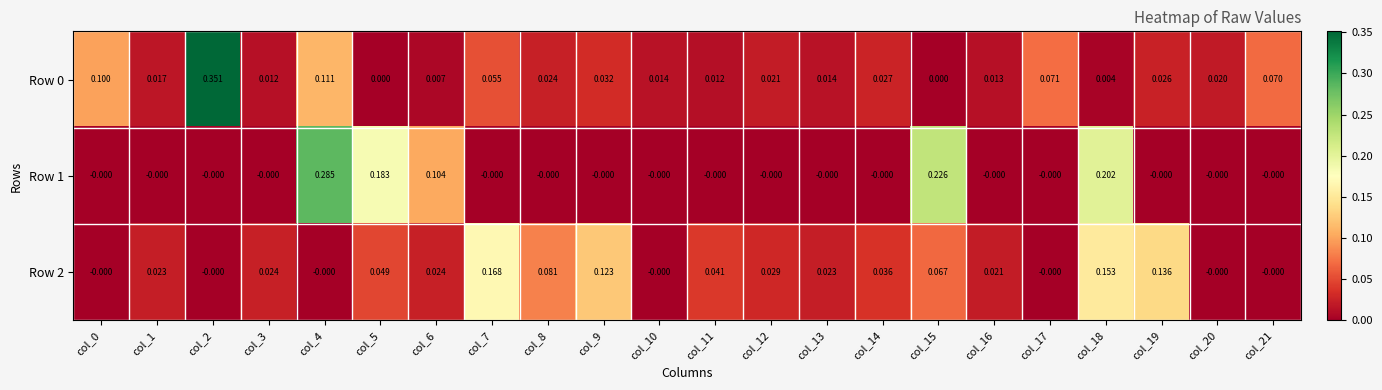

Is the value of Row 2 at col_19 greater than the value of Row 1 at col_21?

Yes